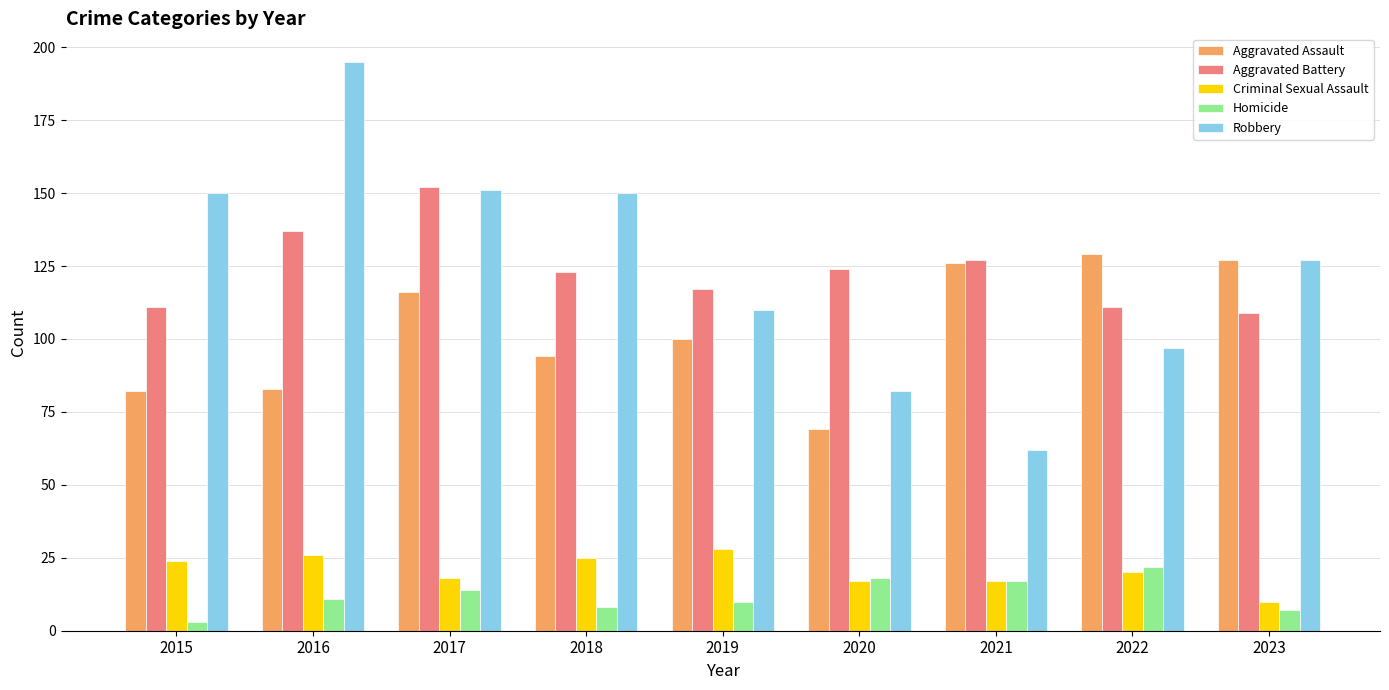

How many bars are there in each group?

5